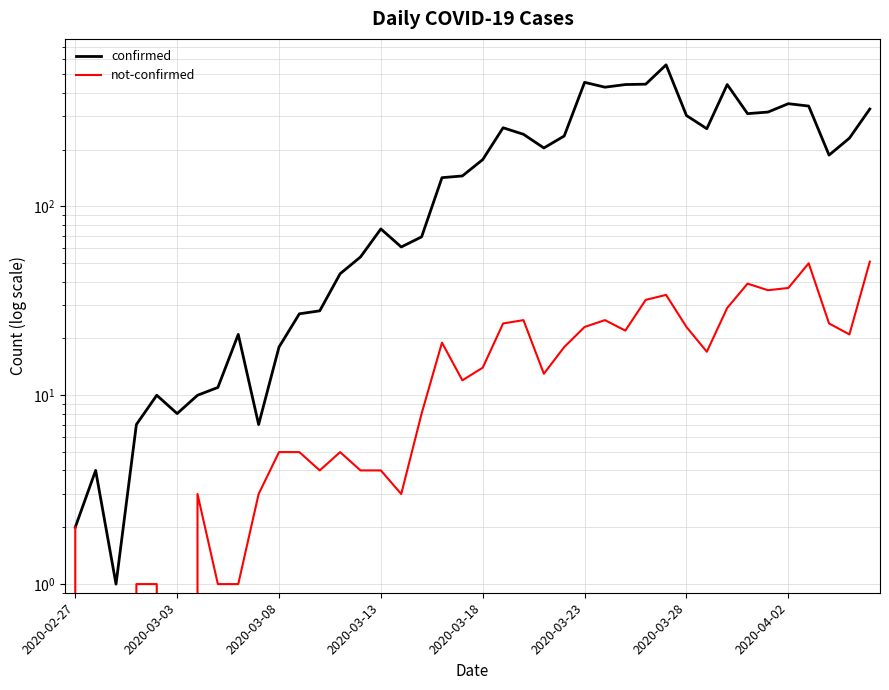

What is the average value of the confirmed series?

181